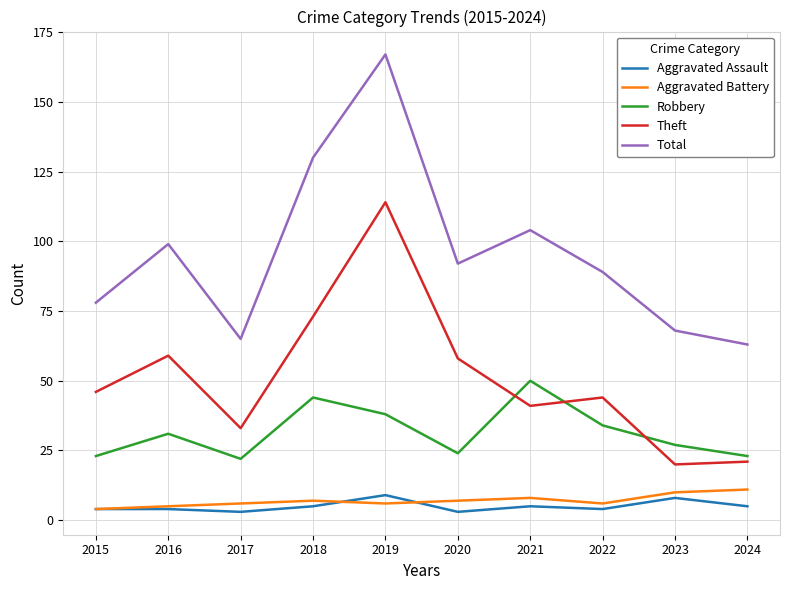

Reading left to right, list all the values displayed in this chart.

Aggravated Assault: 2015=4	2016=4	2017=3	2018=5	2019=9	2020=3	2021=5	2022=4	2023=8	2024=5
Aggravated Battery: 2015=4	2016=5	2017=6	2018=7	2019=6	2020=7	2021=8	2022=6	2023=10	2024=11
Robbery: 2015=23	2016=31	2017=22	2018=44	2019=38	2020=24	2021=50	2022=34	2023=27	2024=23
Theft: 2015=46	2016=59	2017=33	2018=73	2019=114	2020=58	2021=41	2022=44	2023=20	2024=21
Total: 2015=78	2016=99	2017=65	2018=130	2019=167	2020=92	2021=104	2022=89	2023=68	2024=63